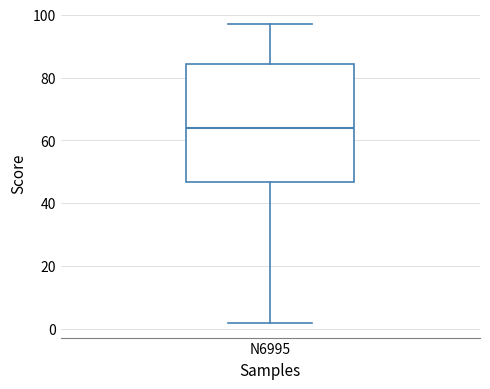

Where does the lower whisker of the box for N6995 end on the y-axis? The values are not printed on the chart, so give them approximately, as read against the axis.

2